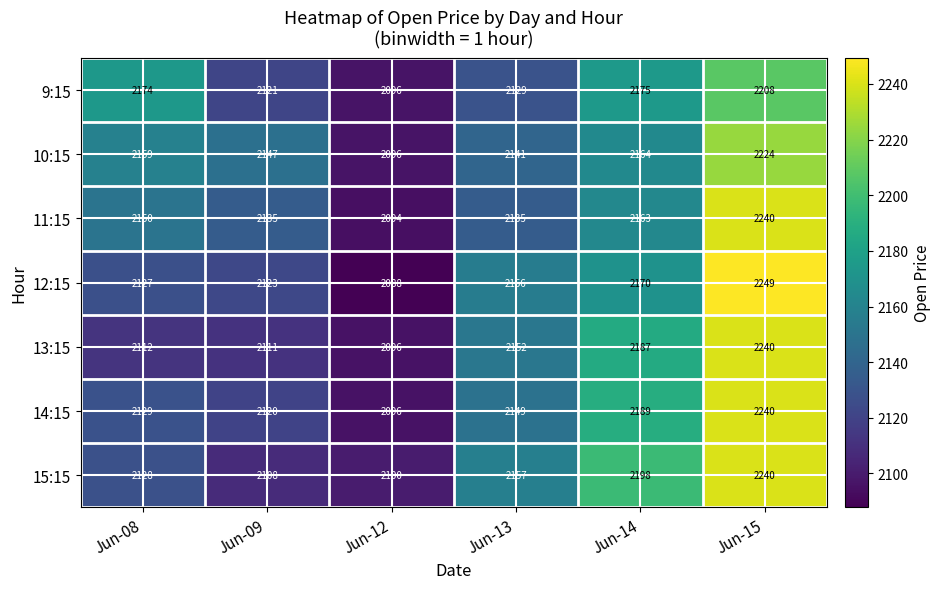

List the labels in order of 12:15 value, smallest first.

Jun-12, Jun-09, Jun-08, Jun-13, Jun-14, Jun-15